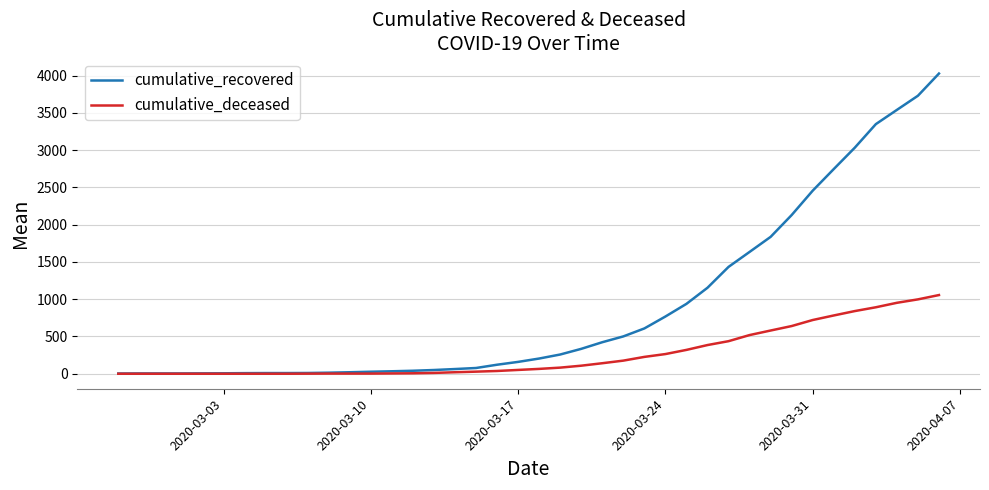

Which series has the largest range (max minus min)?

cumulative_recovered